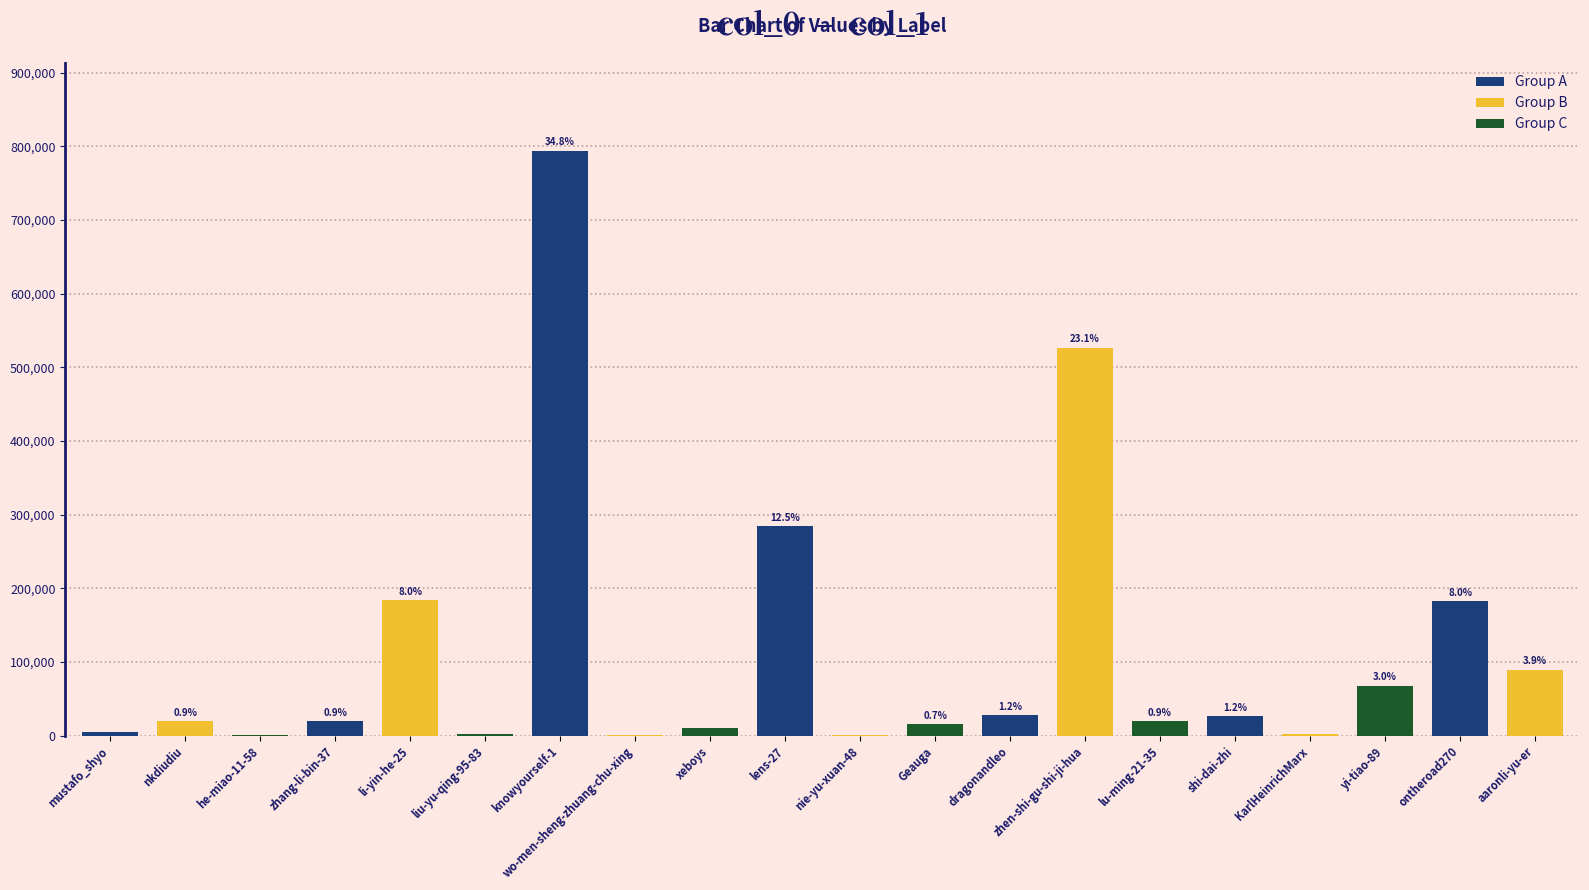

Rank the categories by value from highest to lowest.

knowyourself-1, zhen-shi-gu-shi-ji-hua, lens-27, li-yin-he-25, ontheroad270, aaronli-yu-er, yi-tiao-89, dragonandleo, shi-dai-zhi, zhang-li-bin-37, nkdiudiu, lu-ming-21-35, Geauga, xeboys, mustafo_shyo, liu-yu-qing-95-83, KarlHeinrichMarx, wo-men-sheng-zhuang-chu-xing, nie-yu-xuan-48, he-miao-11-58